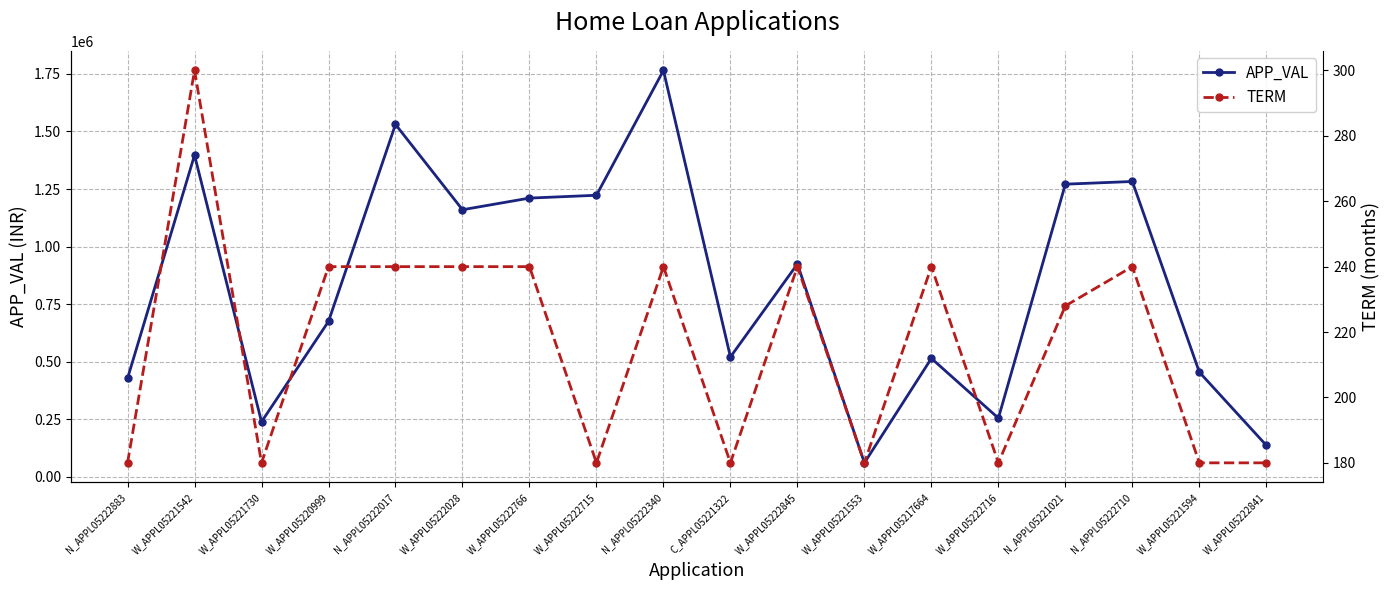

Rank the categories by TERM value from lowest to highest.

N_APPL05222883, W_APPL05221730, W_APPL05222715, C_APPL05221322, W_APPL05221553, W_APPL05222716, W_APPL05221594, W_APPL05222841, N_APPL05221021, W_APPL05220999, N_APPL05222017, W_APPL05222028, W_APPL05222766, N_APPL05222340, W_APPL05222845, W_APPL05217664, N_APPL05222710, W_APPL05221542